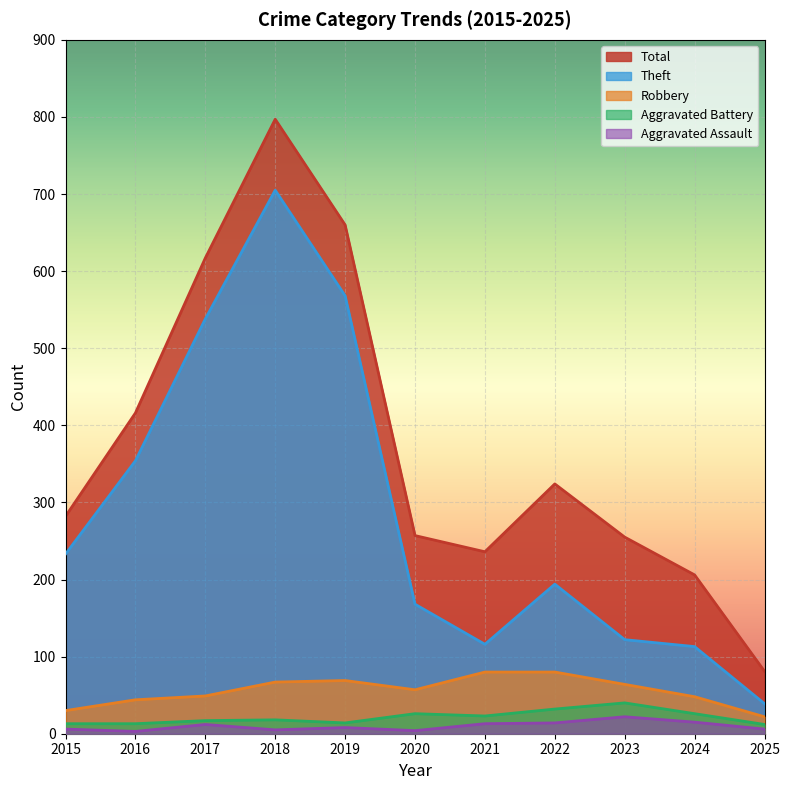

Where is the first local minimum for Theft?

2021